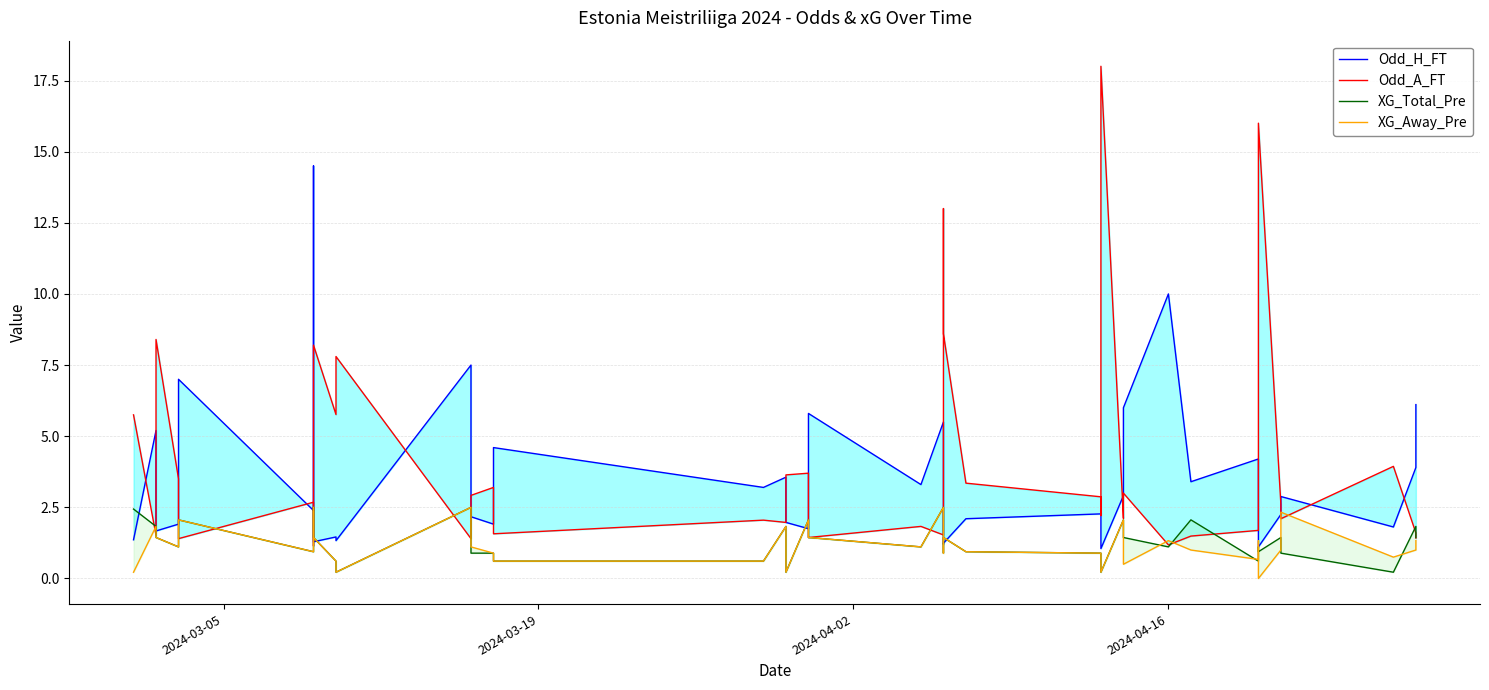

How many interior local peaks does the Odd_A_FT series have?

13